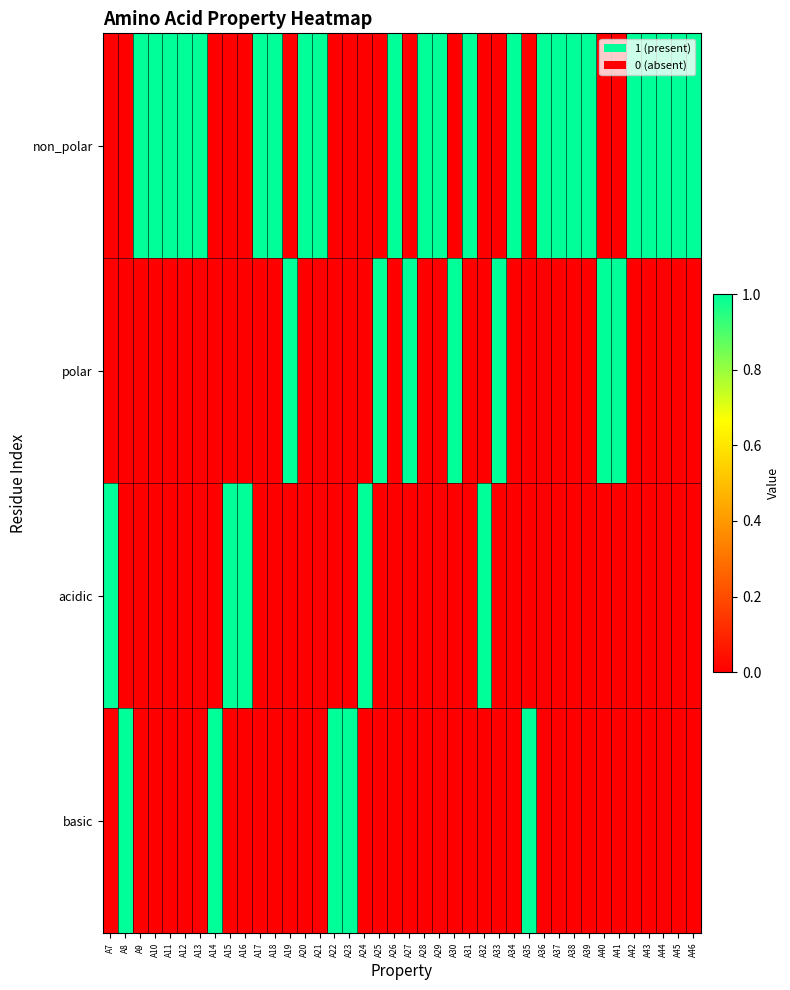

Which series has the widest spread of values?

non_polar